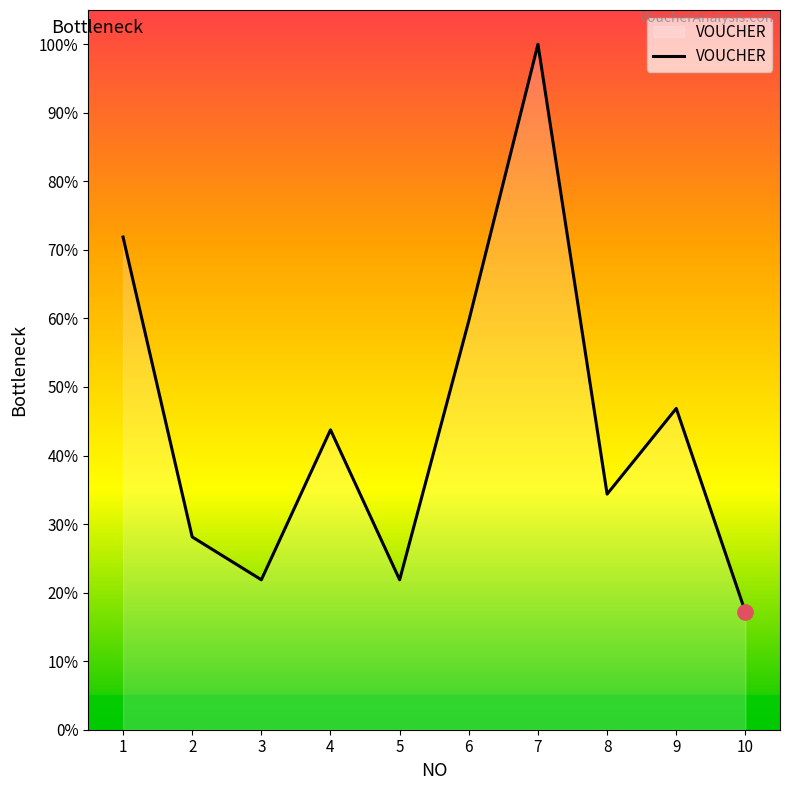

List the labels in order of value, smallest first.

10, 3, 5, 2, 8, 4, 9, 6, 1, 7